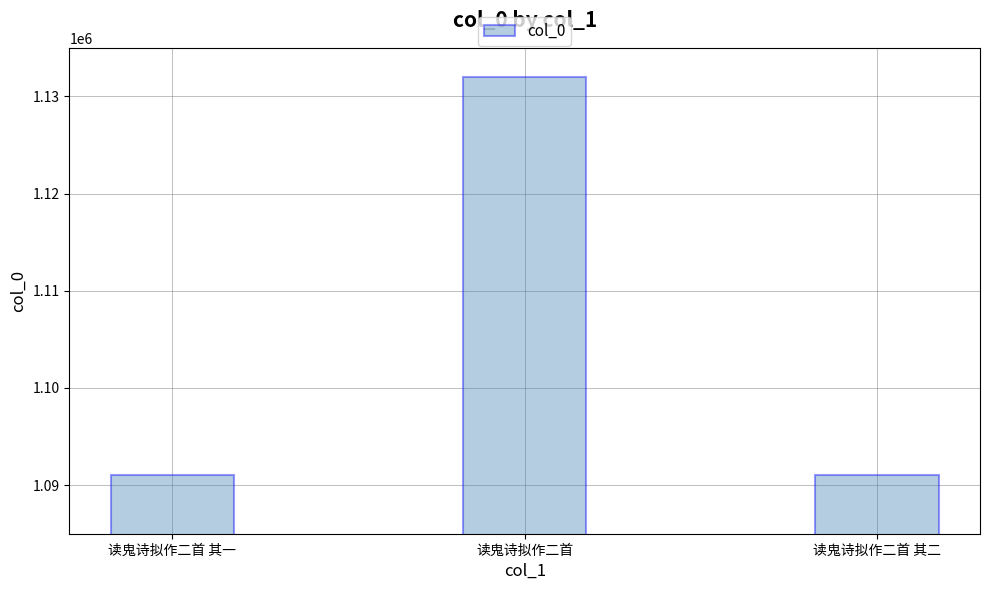

What is the greatest value displayed?

1132043